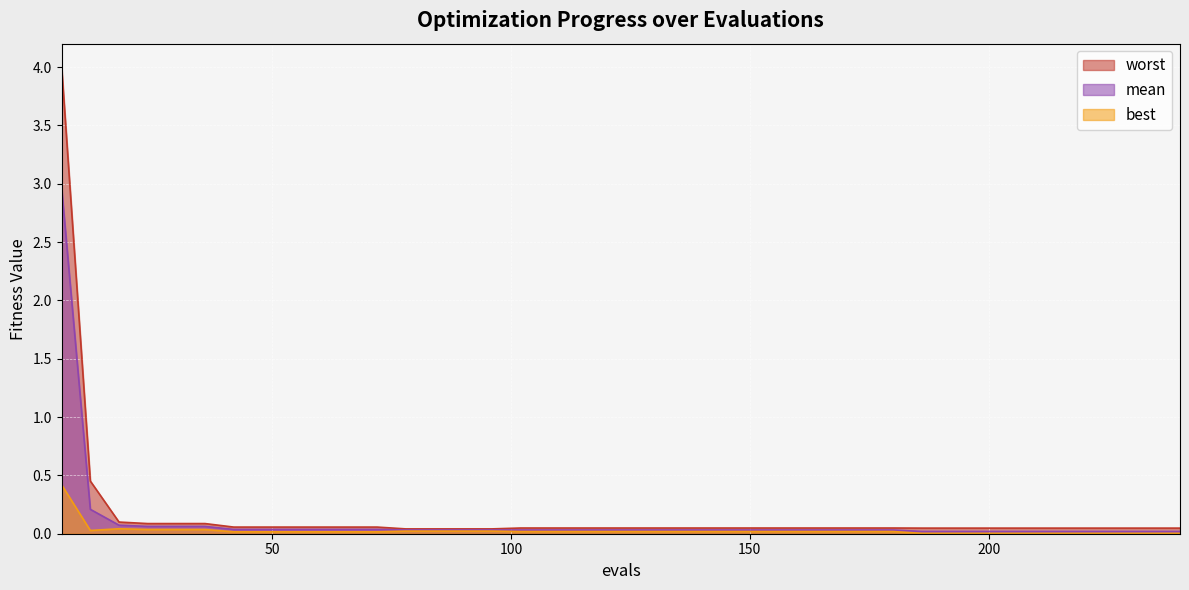

How many lines are shown in the chart?

3